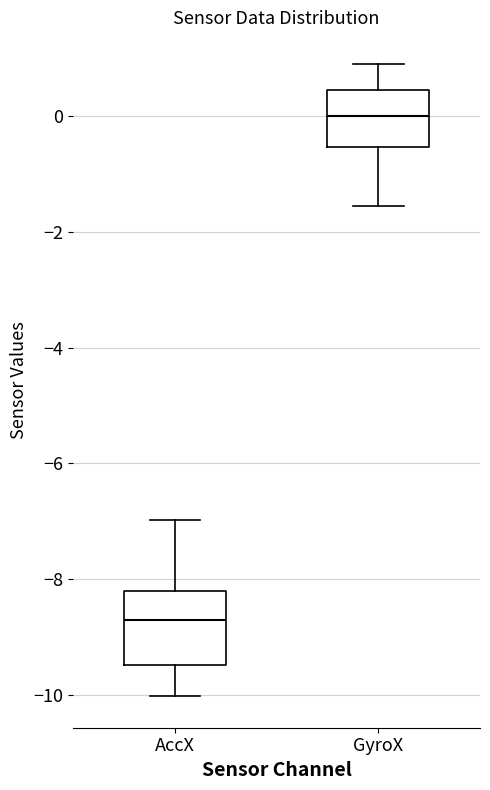

Which box has the lowest median line?

AccX